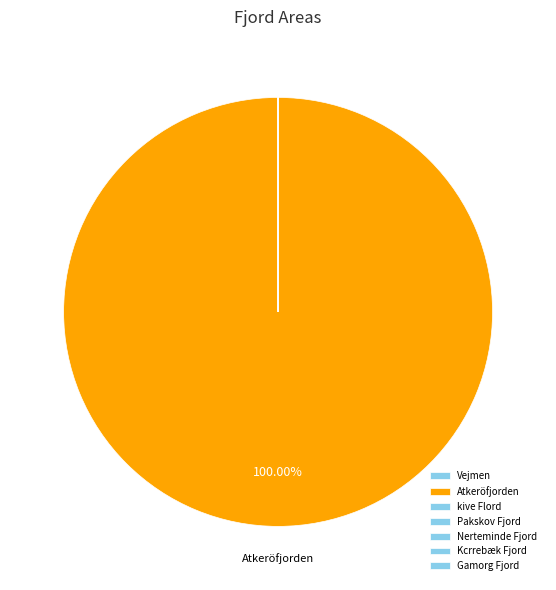

Which category has the biggest portion of the pie?

Atkeröfjorden